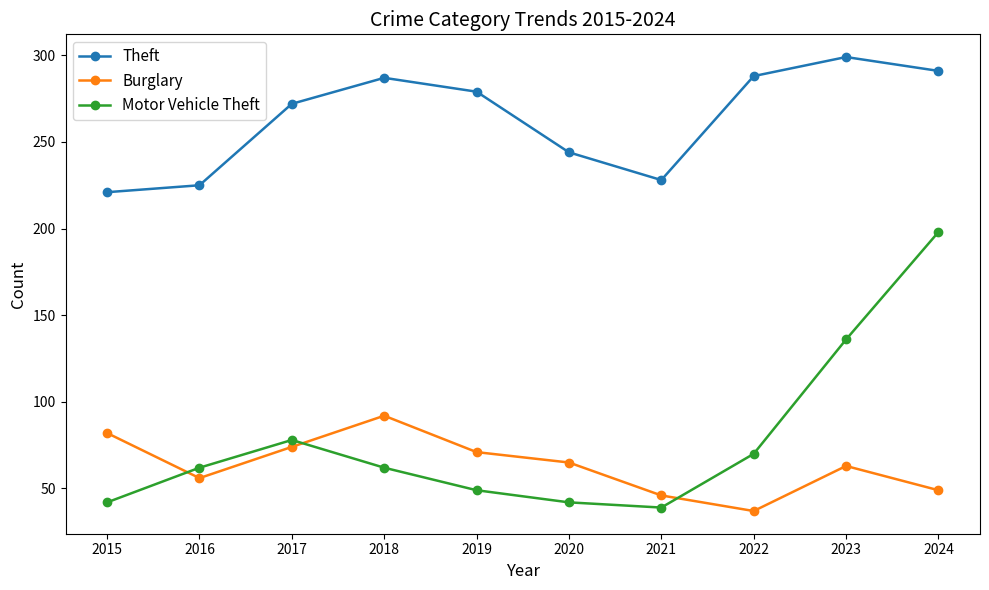

How many values in the Motor Vehicle Theft series are below 62?

4